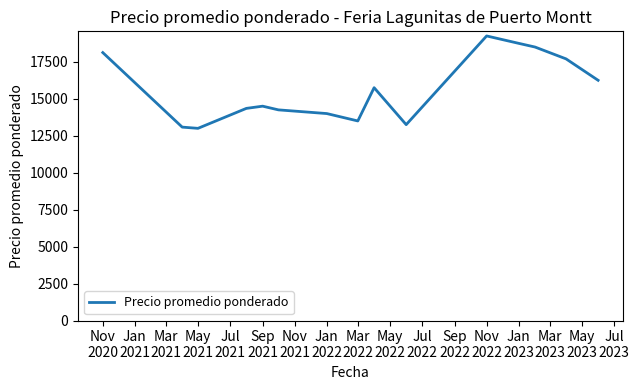

What is the difference between the maximum and minimum values?

6250.0